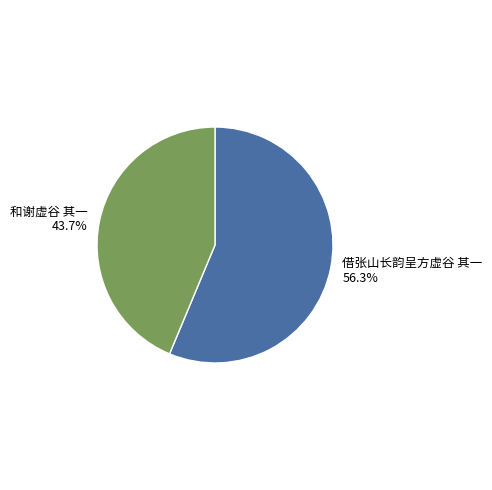

What is the largest slice in the pie chart?

借张山长韵呈方虚谷 其一